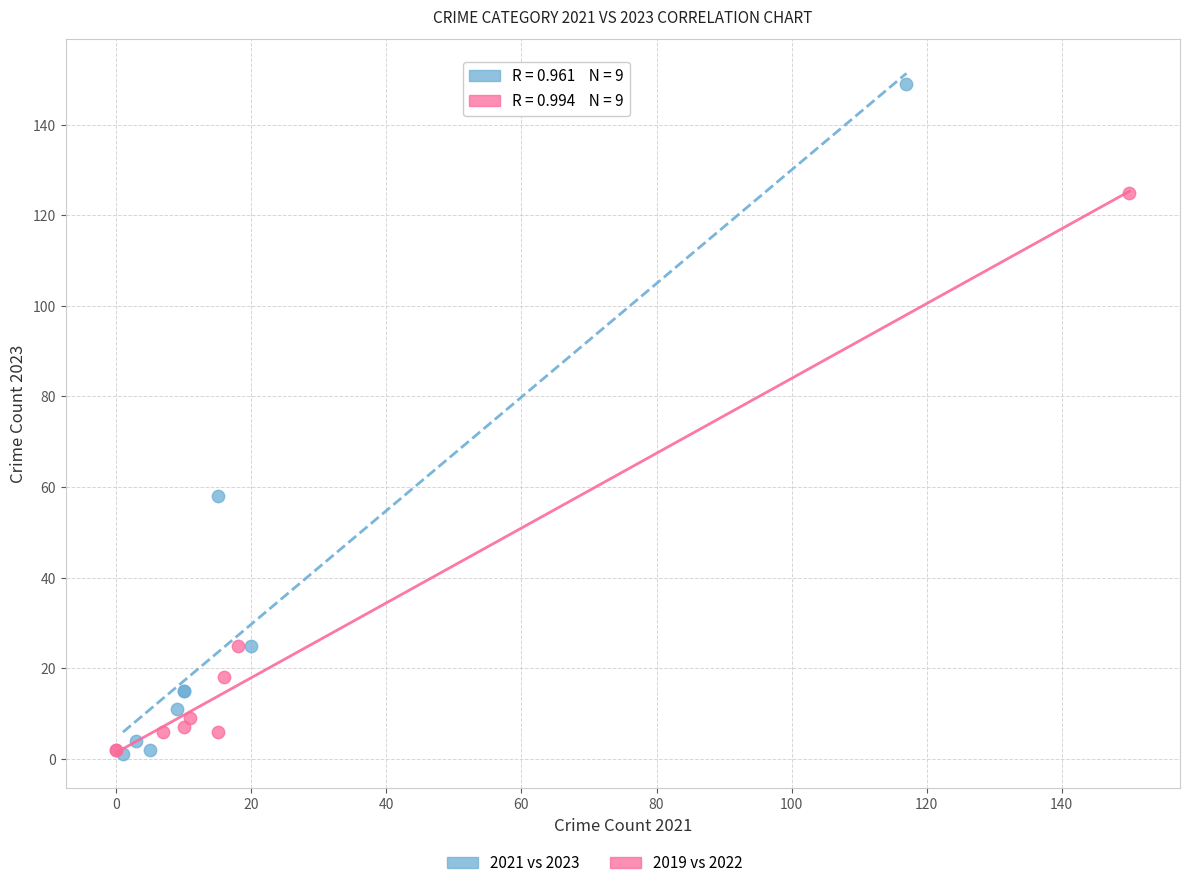

Which series contains the highest Y value?

2021 vs 2023